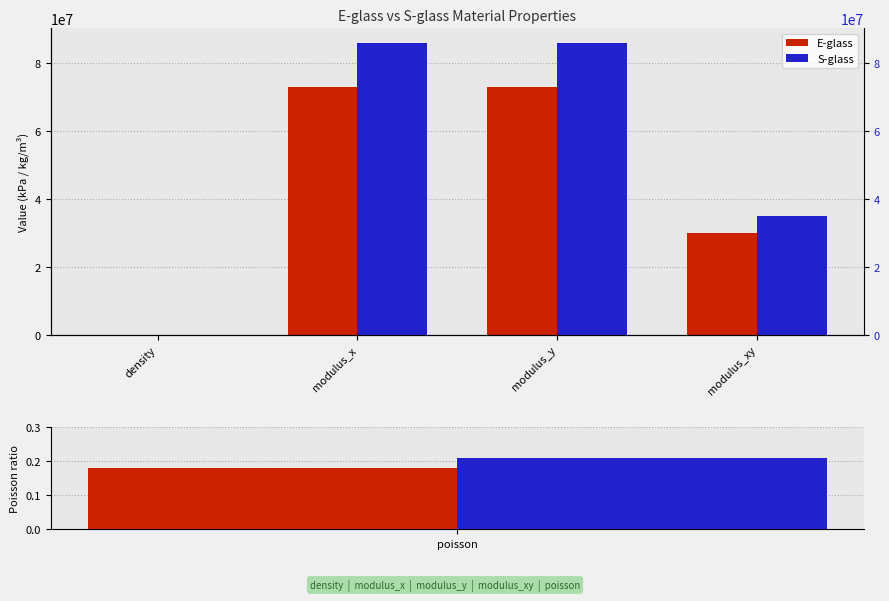

Rank the series by their average value, from lowest to highest.

E-glass, S-glass